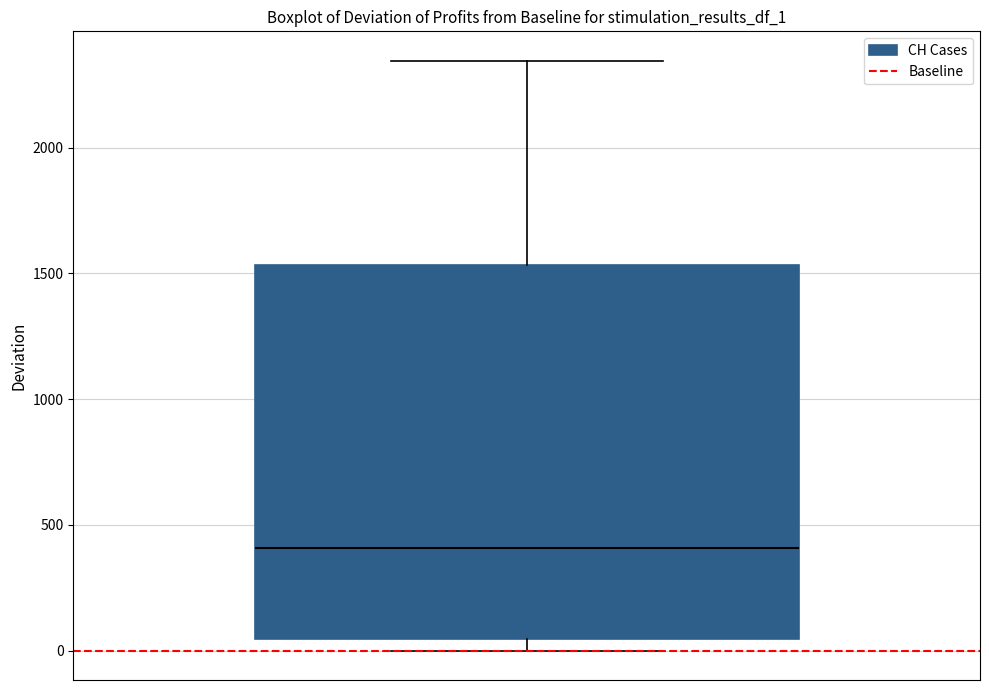

Transcribe this box plot: give where the median line is, the range the box spans, and where the two whiskers end, as read against the y-axis. The values are not printed on the chart, so give them approximately, as read against the axis.

median 400, box 50 to 1550, whiskers 0 to 2350